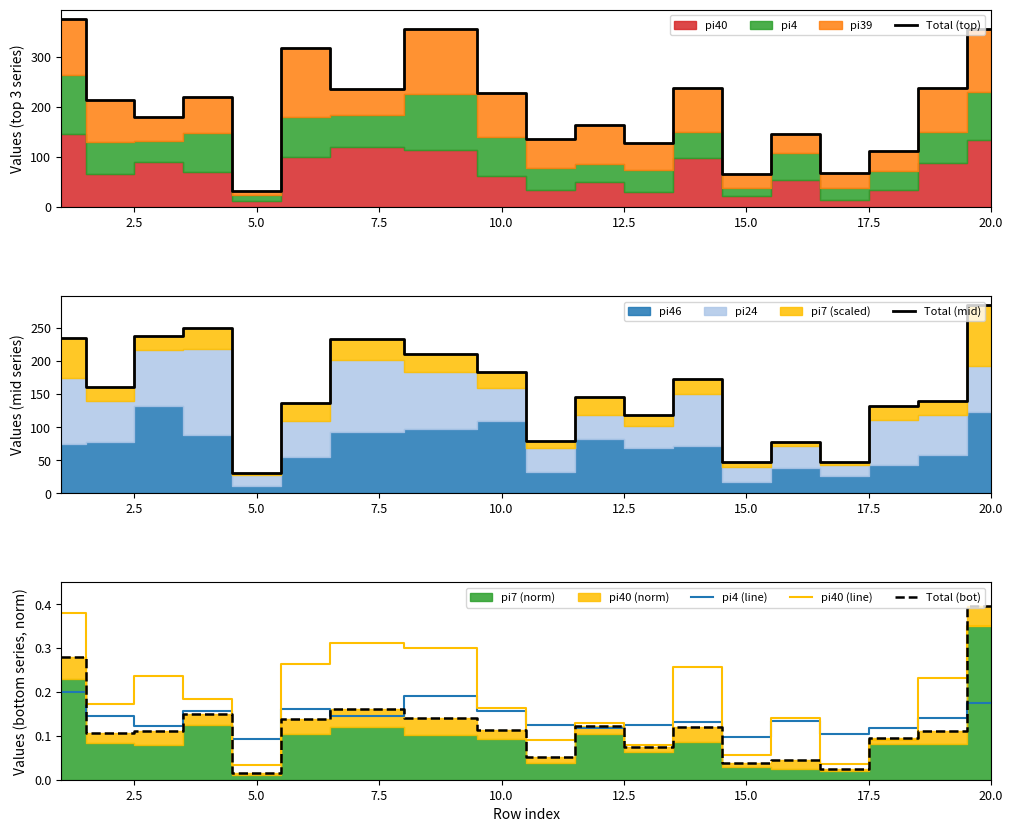

At which category is the sum across all series the highest?

18